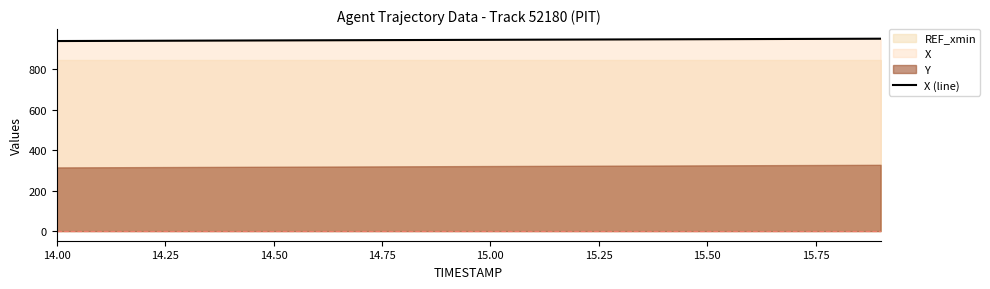

Which label corresponds to the smallest value in the chart?

14.00